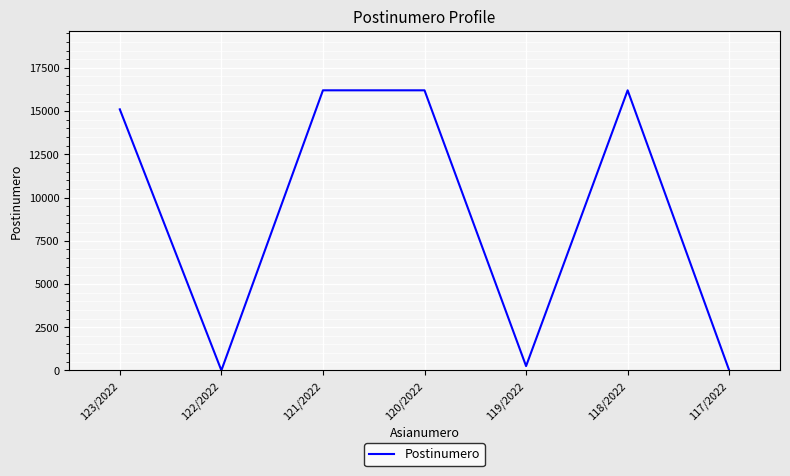

Count the number of data series in this chart.

1